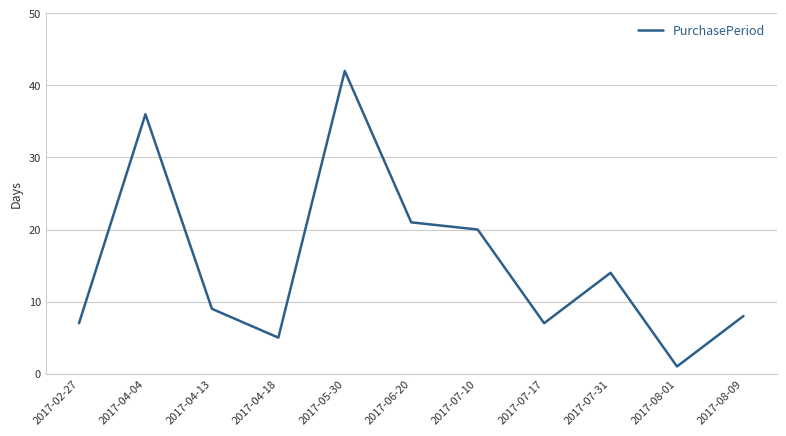

Which has a higher value, 2017-07-31 or 2017-04-18?

2017-07-31